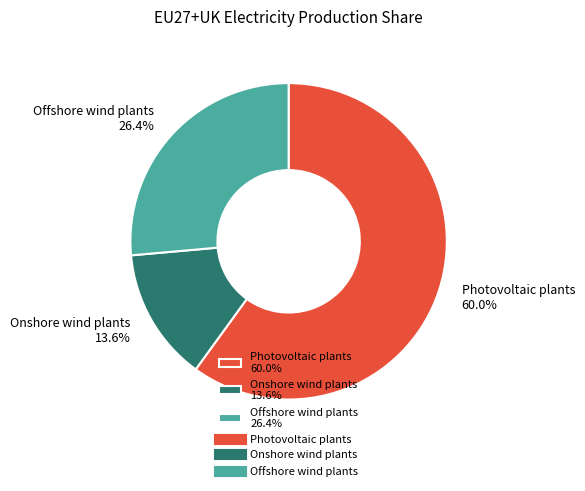

Does any single category account for the majority?

Yes